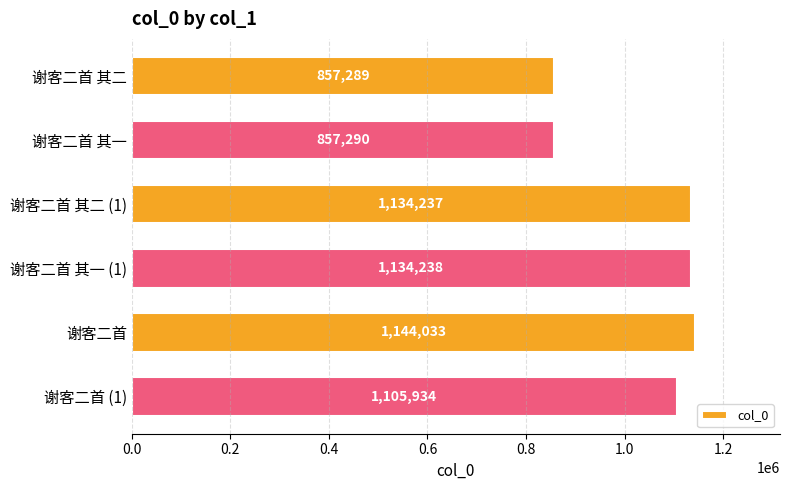

How many categories are shown in the chart?

6